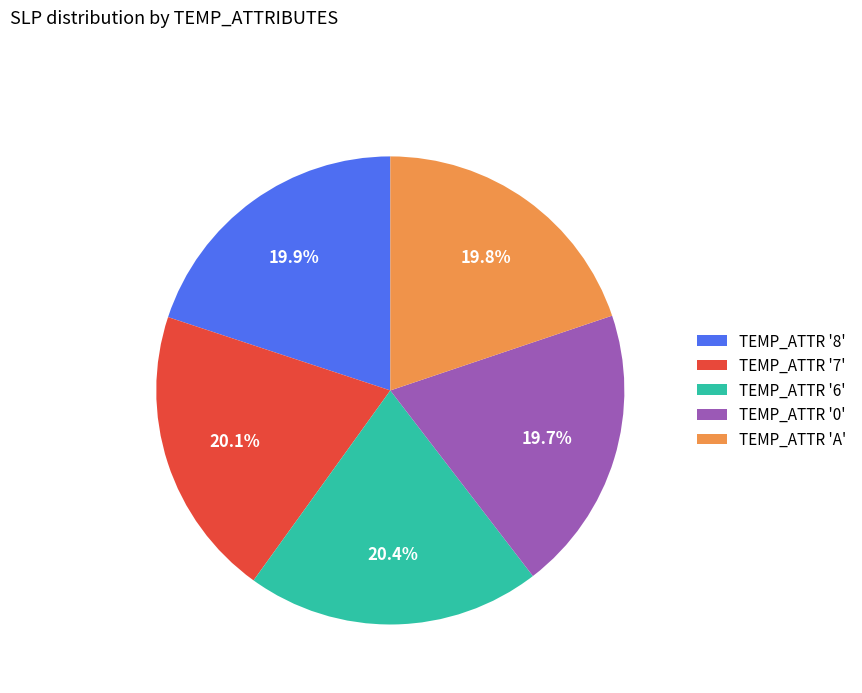

How much of the chart is everything except TEMP_ATTR 'A'?

80.2%